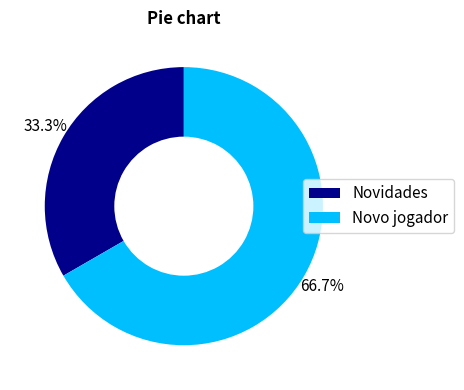

Do Novo jogador and Novidades together represent more than half of the pie?

Yes